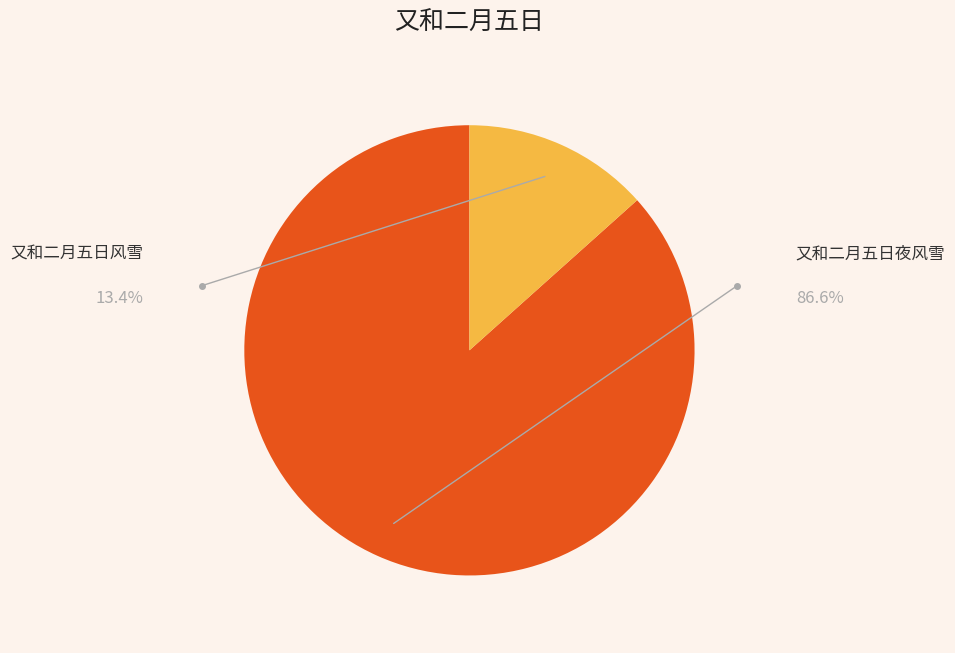

To the nearest percent, what percentage of the pie is 又和二月五日风雪?

13%